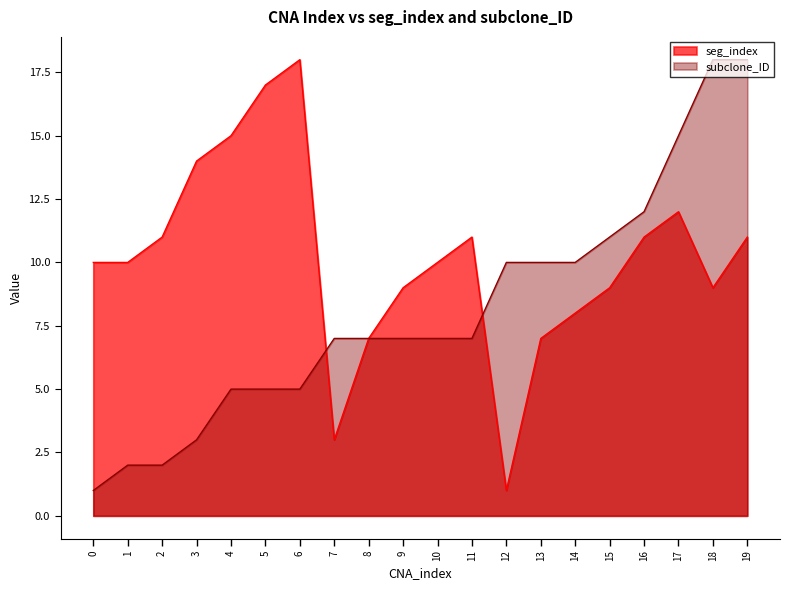

Reading left to right, what are all the values shown in this chart?

seg_index: 10	10	11	14	15	17	18	3	7	9	10	11	1	7	8	9	11	12	9	11
subclone_ID: 1	2	2	3	5	5	5	7	7	7	7	7	10	10	10	11	12	15	18	18